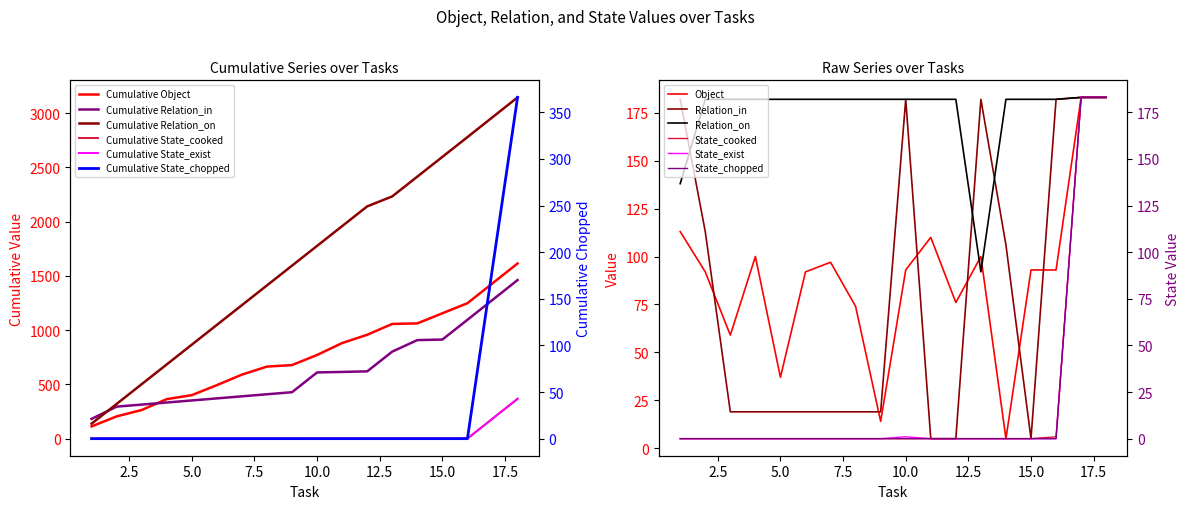

What value does the Object series have at 11?

110